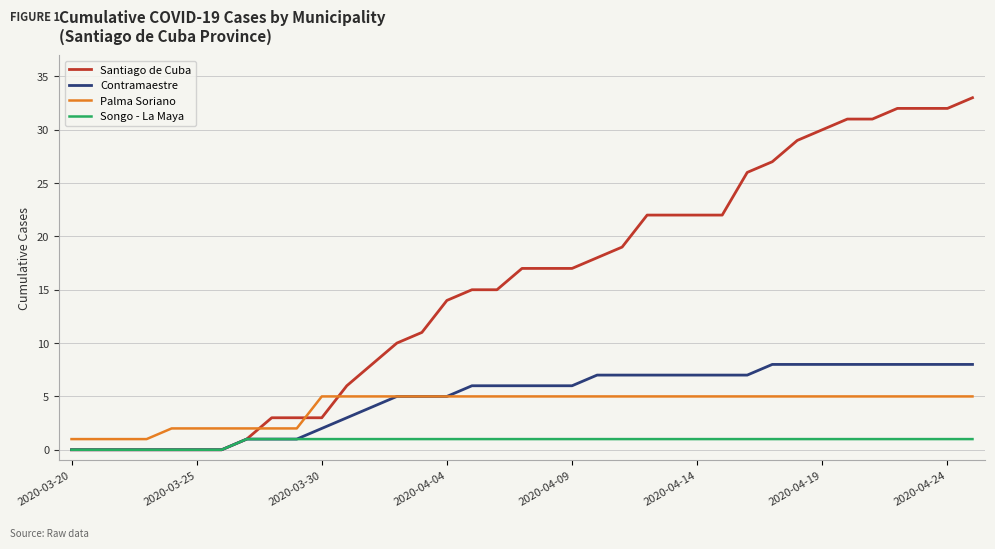

What are all the series names shown in the legend?

Santiago de Cuba, Contramaestre, Palma Soriano, Songo - La Maya